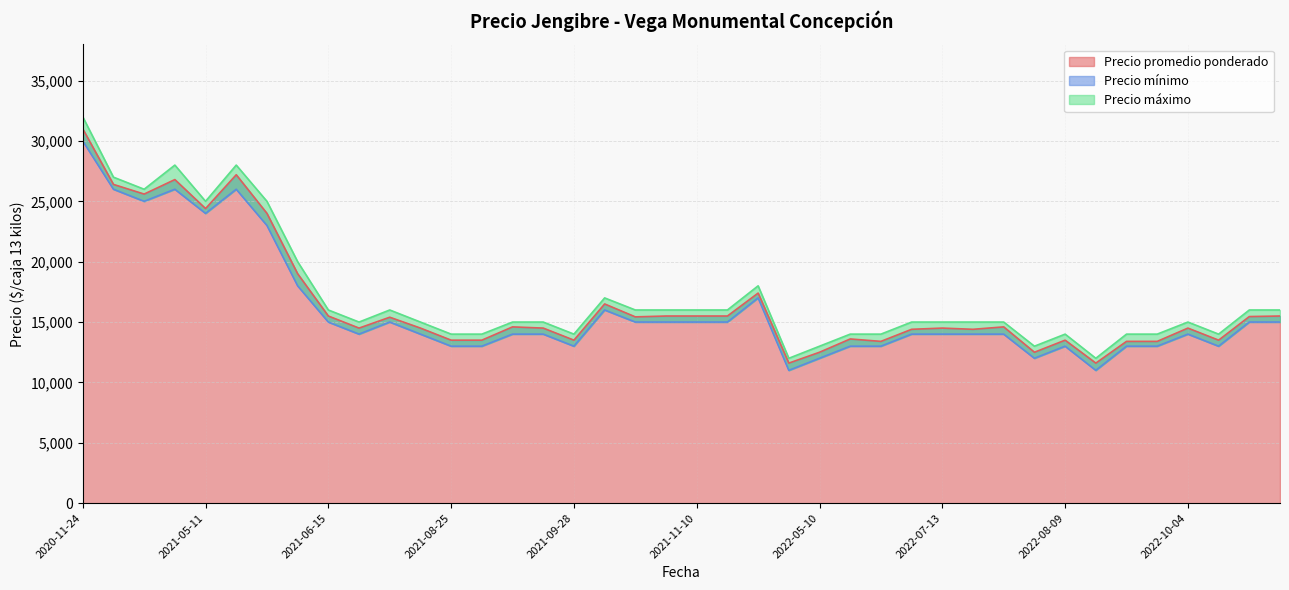

What is the total value across all series at 2021-04-22?

79400